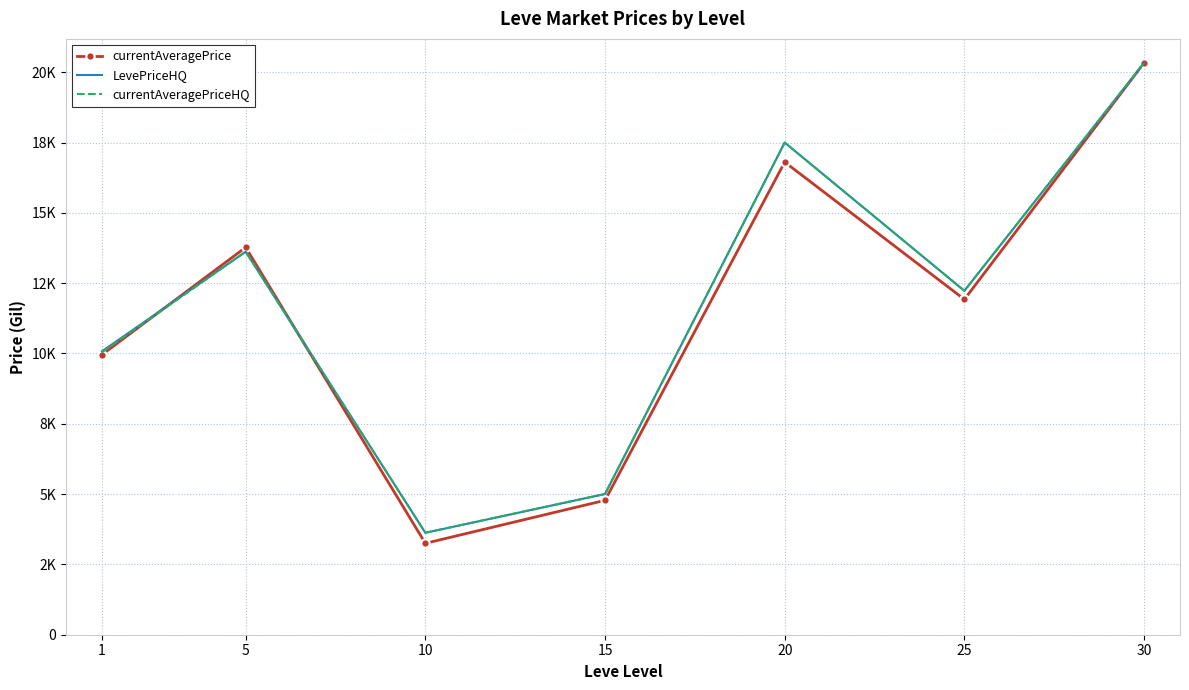

Reading right to left, extract all data points from this chart.

currentAveragePrice: 30=20332.3	25=11923.7	20=16806.4	15=4779.1	10=3249.9	5=13774.2	1=9956.8
LevePriceHQ: 30=20332.3	25=12228.9	20=17500.0	15=5004.4	10=3624.9	5=13619.9	1=10078.5
currentAveragePriceHQ: 30=20332.3	25=12228.9	20=17500.0	15=5004.4	10=3624.9	5=13619.9	1=10041.9